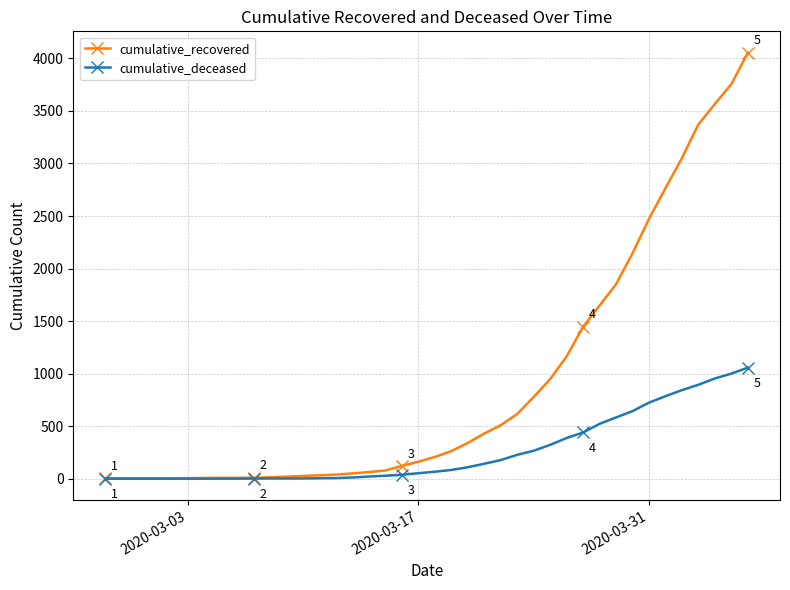

What is the value of the cumulative_deceased point at the 16th from the left?

11